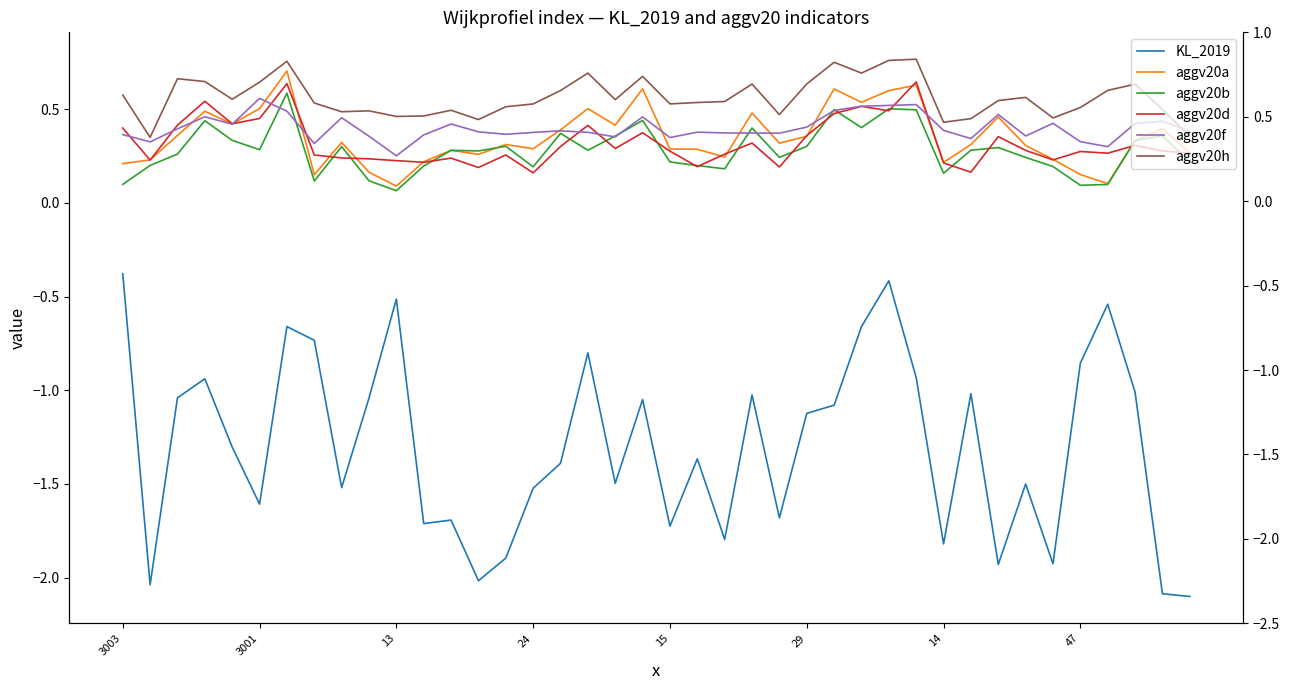

Rank the series at 9 from highest to lowest value.

aggv20h, aggv20f, aggv20d, aggv20a, aggv20b, KL_2019